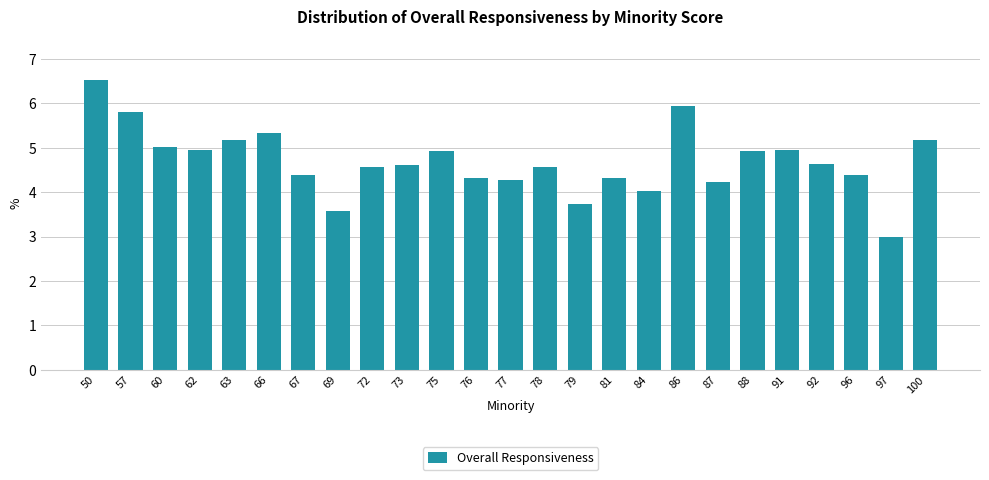

Which has a higher value, 78 or 87?

78